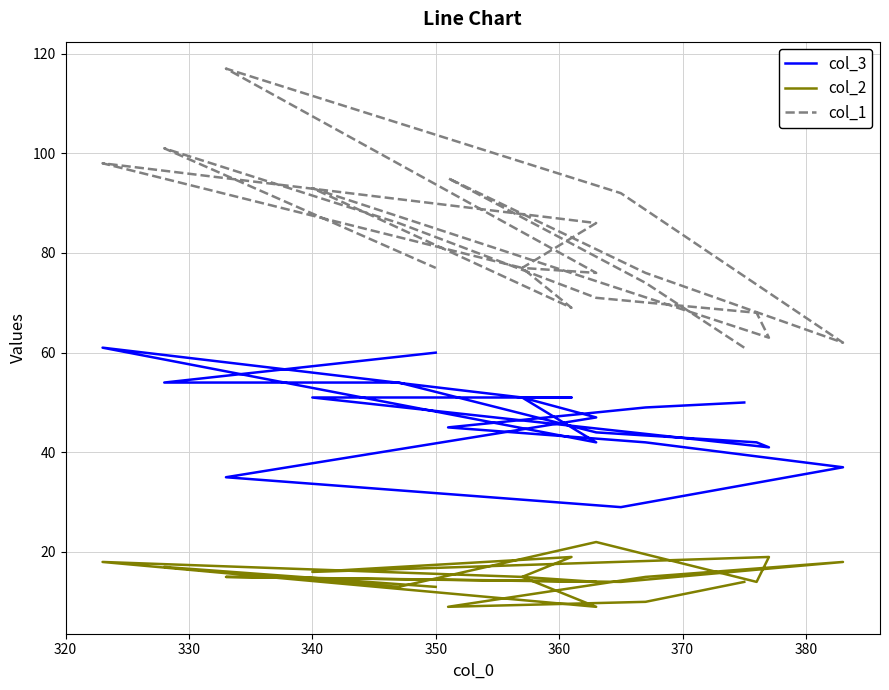

Which series has the widest spread of values?

col_1